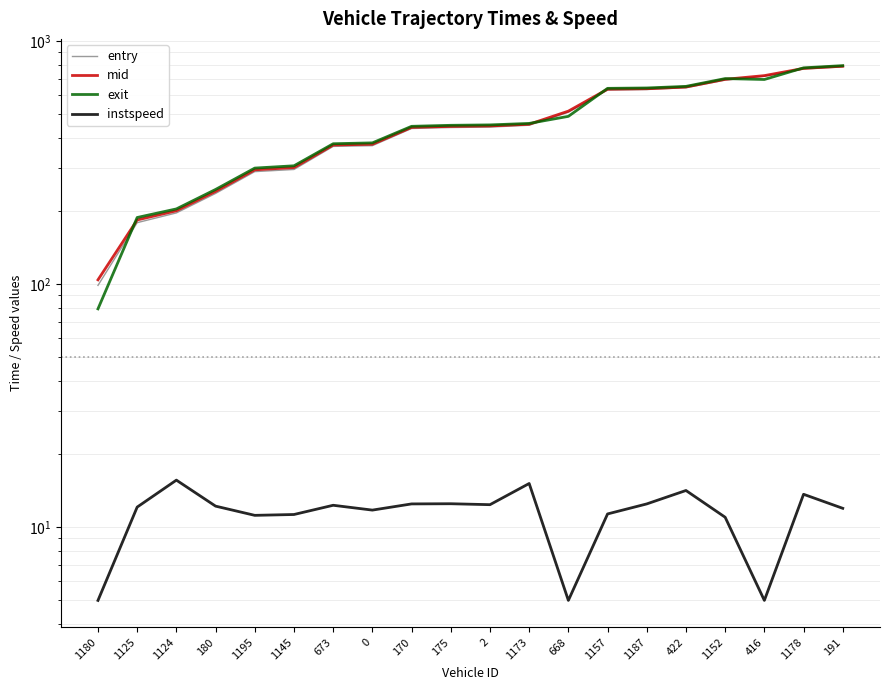

At which category does instspeed reach its first local valley?

1195